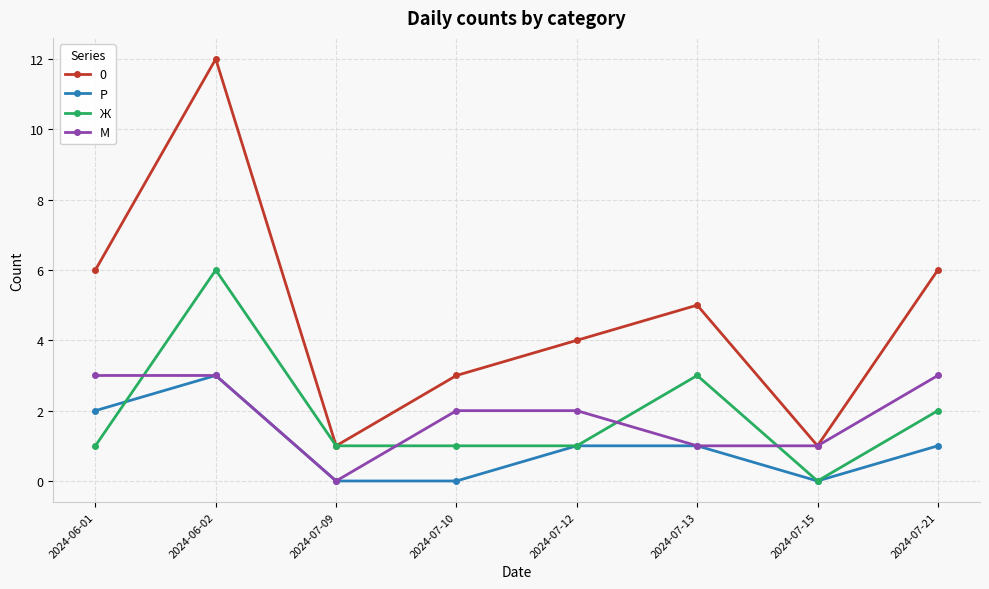

Which series has the largest total across all categories?

0